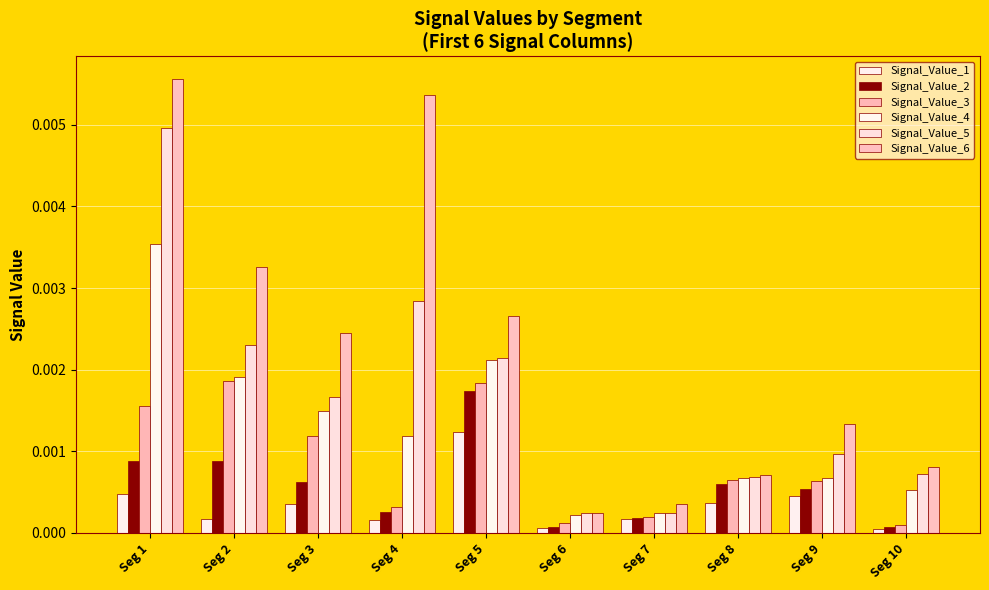

Rank the series at Seg 5 from lowest to highest value.

Signal_Value_1, Signal_Value_2, Signal_Value_3, Signal_Value_4, Signal_Value_5, Signal_Value_6